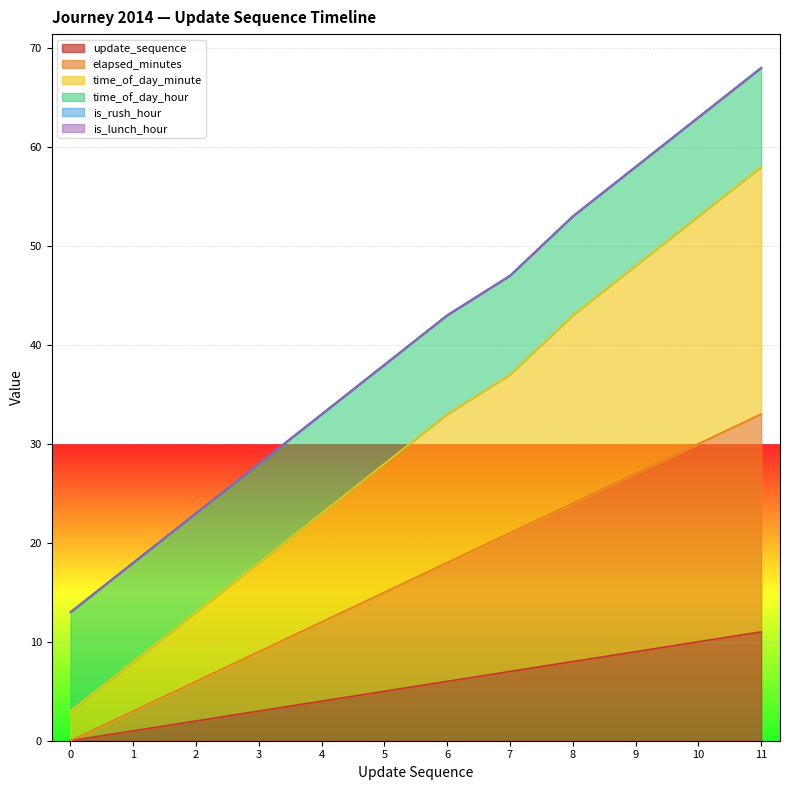

How many data points in update_sequence are above 6?

5